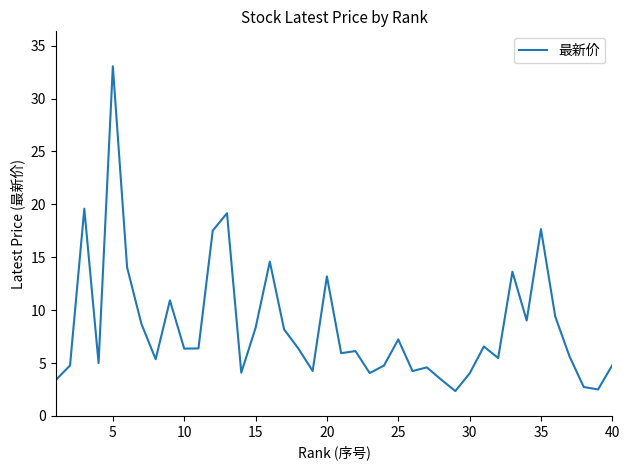

What is the sum of all values?

337.3